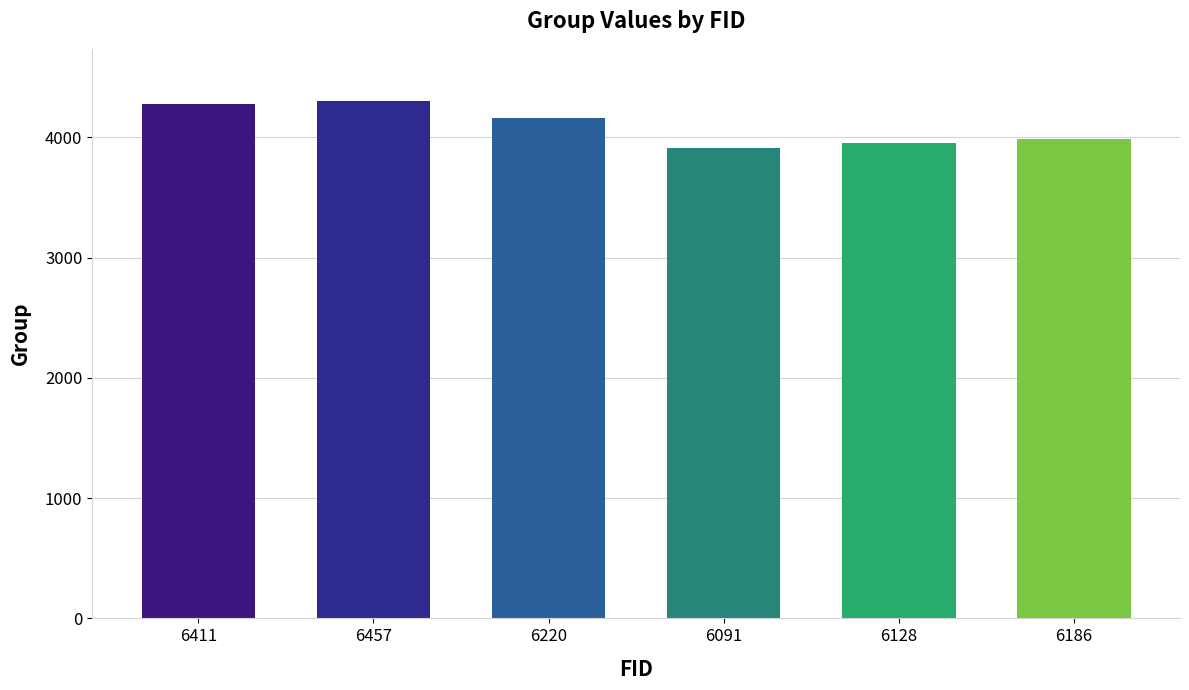

Reading right to left, extract all data points from this chart.

6186=3985	6128=3954	6091=3908	6220=4158	6457=4305	6411=4273